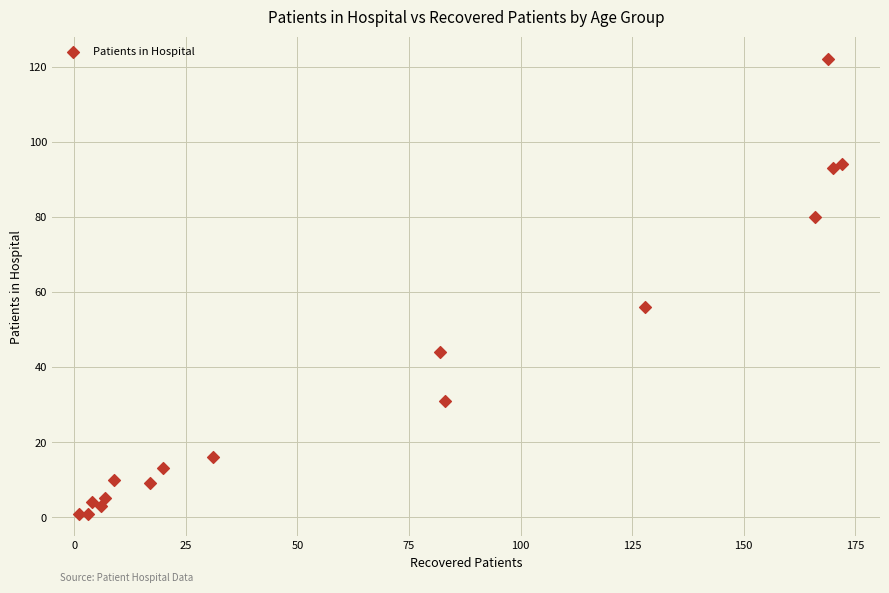

What Y value in the scatter plot is closest to 61?

56